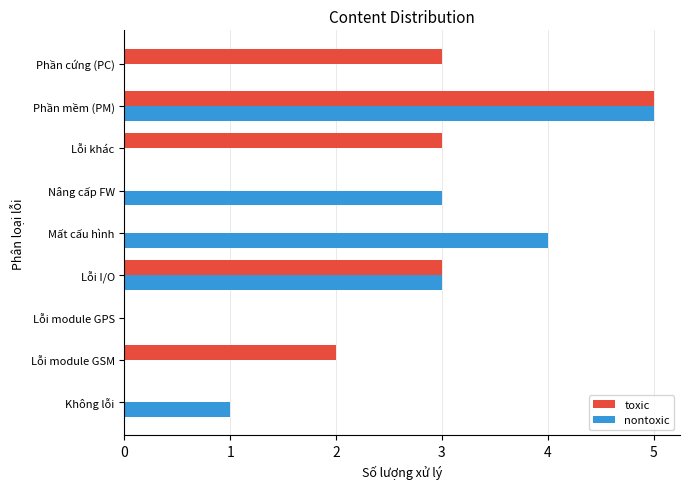

The value of nontoxic at Lỗi module GSM is 0. True or false?

True